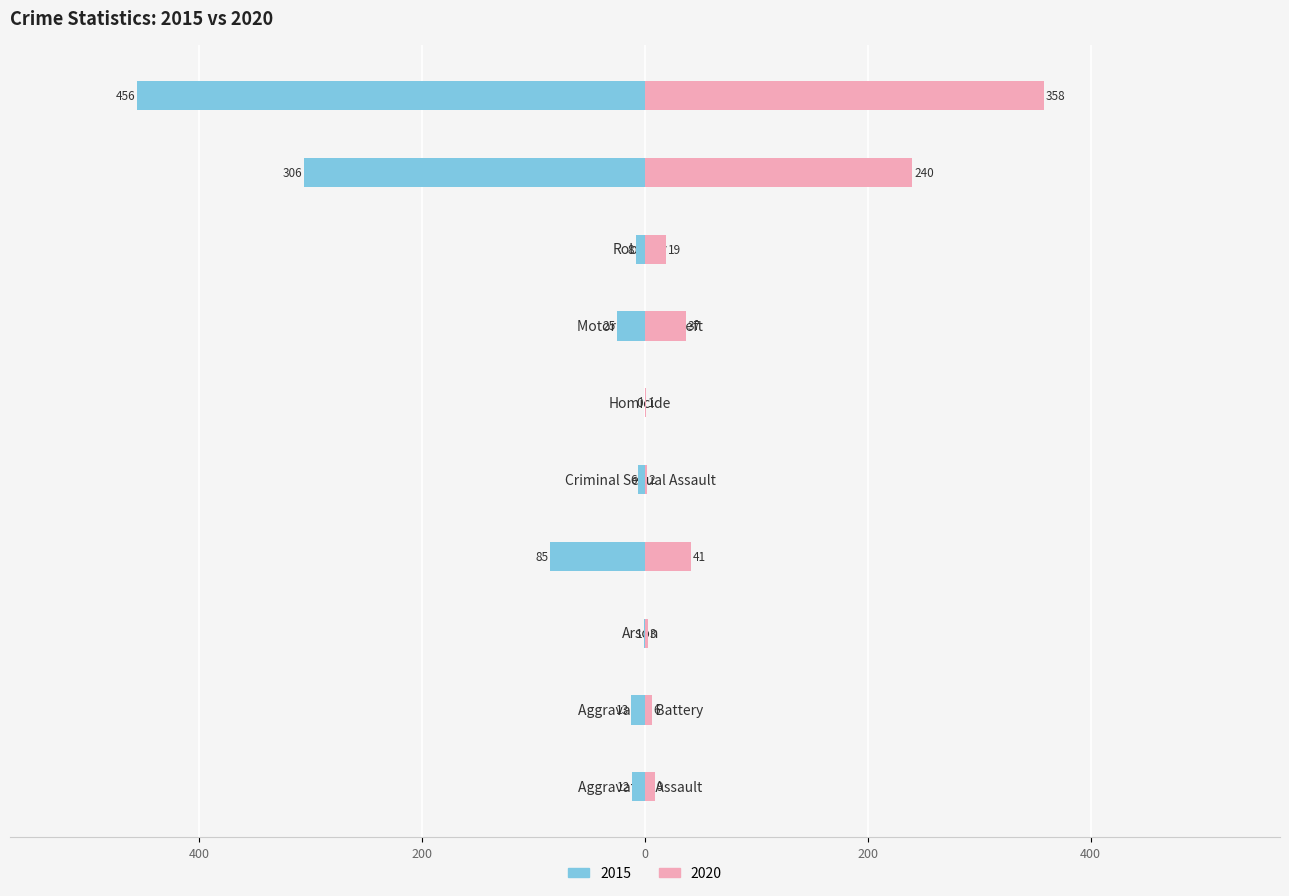

What is the maximum value for 2020?

358